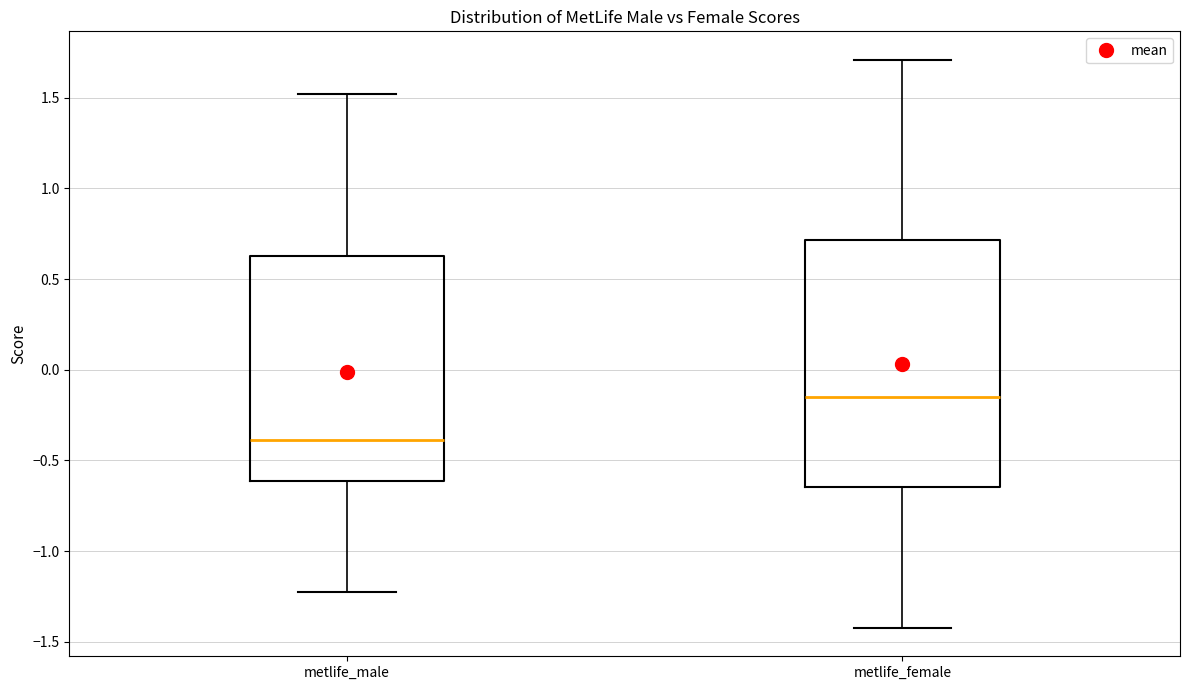

Comparing the boxes themselves (not the whiskers), which one is the tallest?

metlife_female